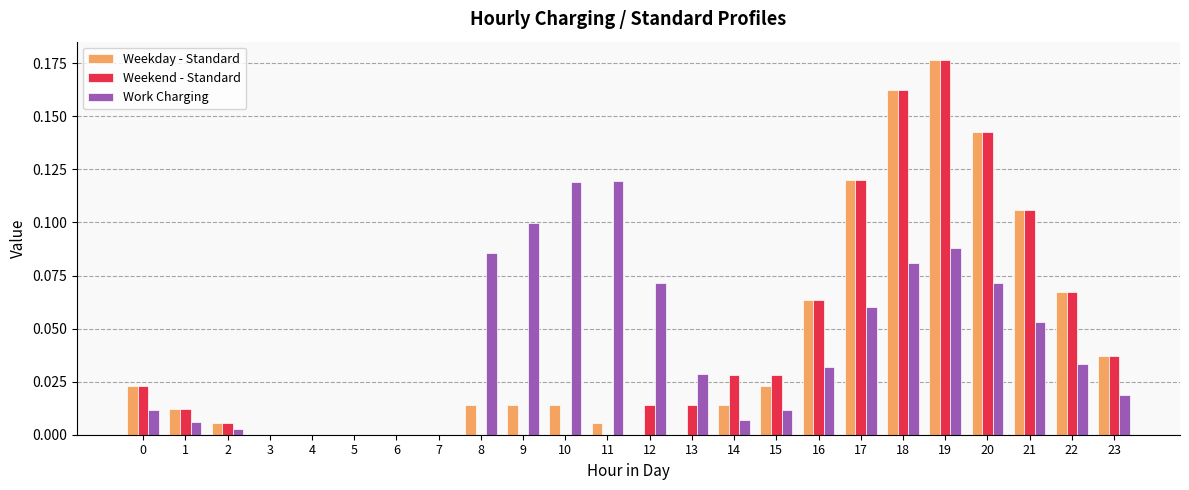

Which label corresponds to the largest value in the chart?

19